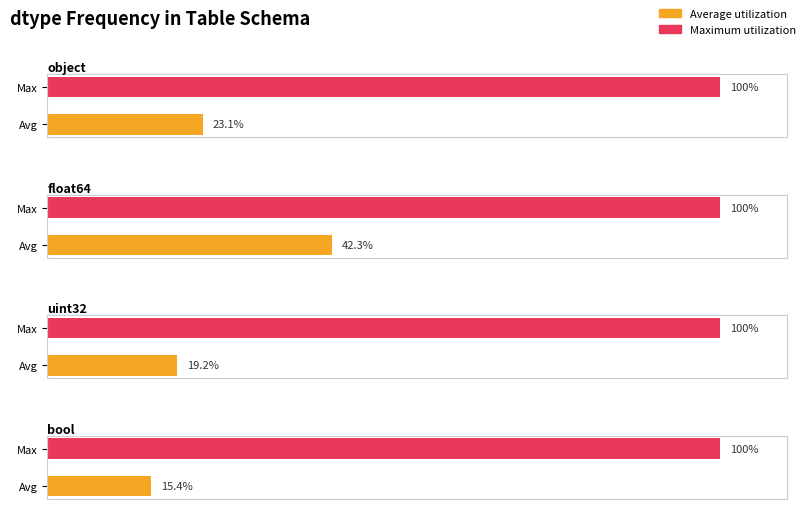

The value at bool is 4. True or false?

False